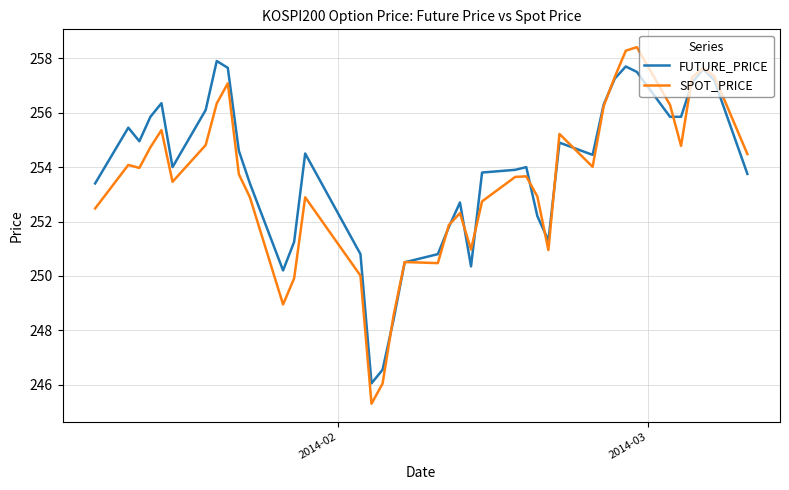

What is the highest value of the FUTURE_PRICE series?

257.9